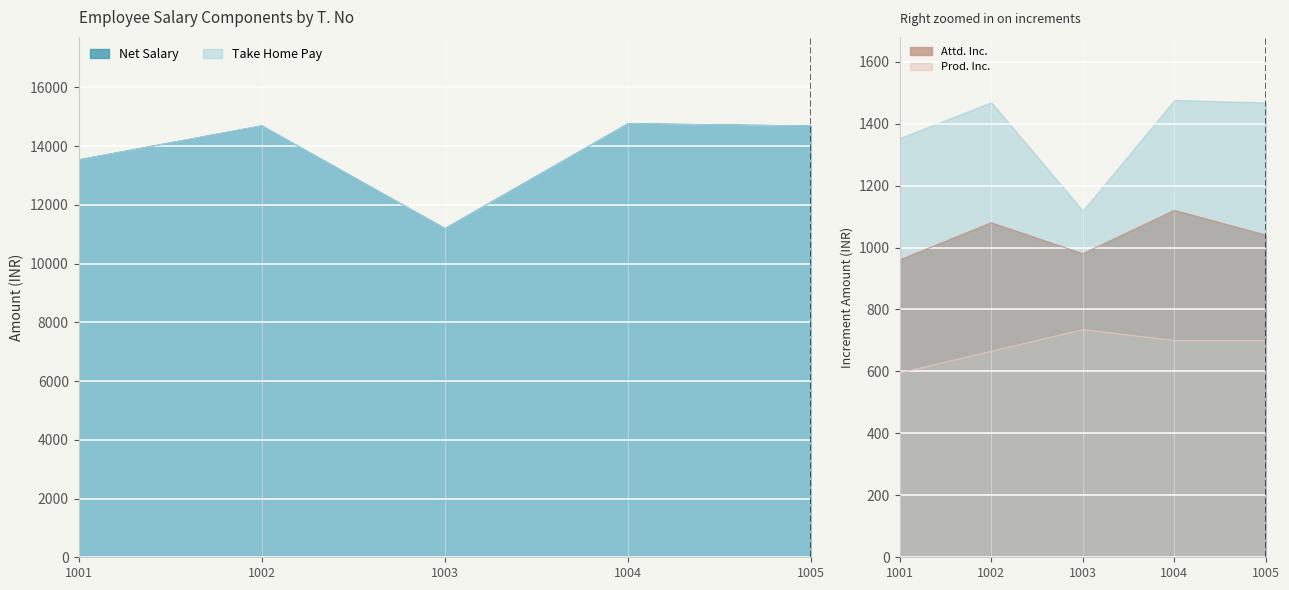

The Take Home Pay series shows 11190 at 1003. True or false?

True